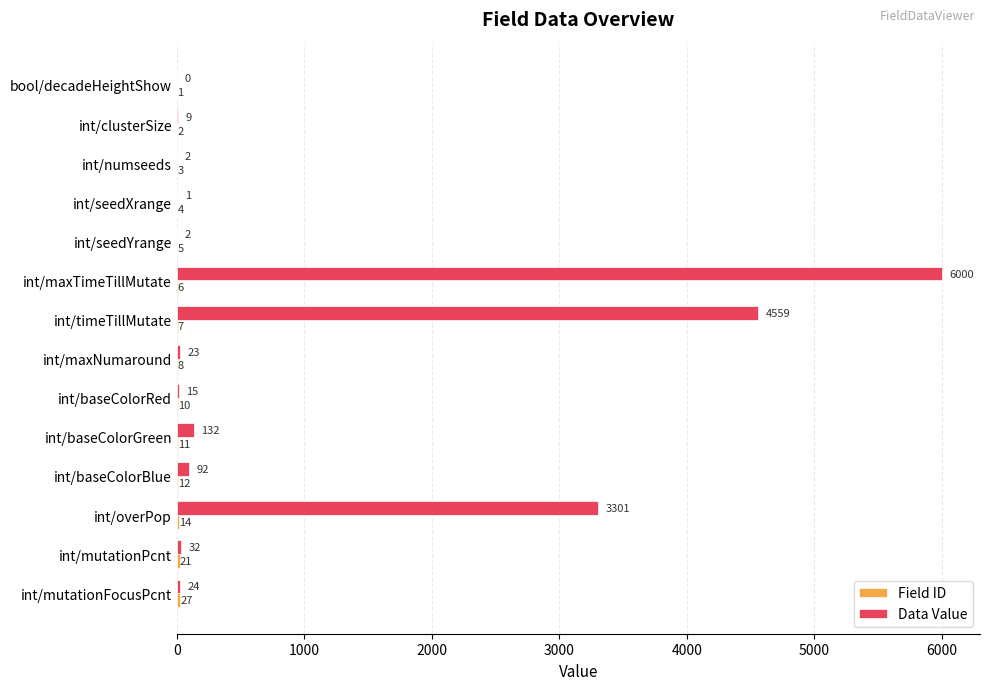

Between int/maxTimeTillMutate and int/mutationFocusPcnt, which series saw the biggest shift?

Data Value